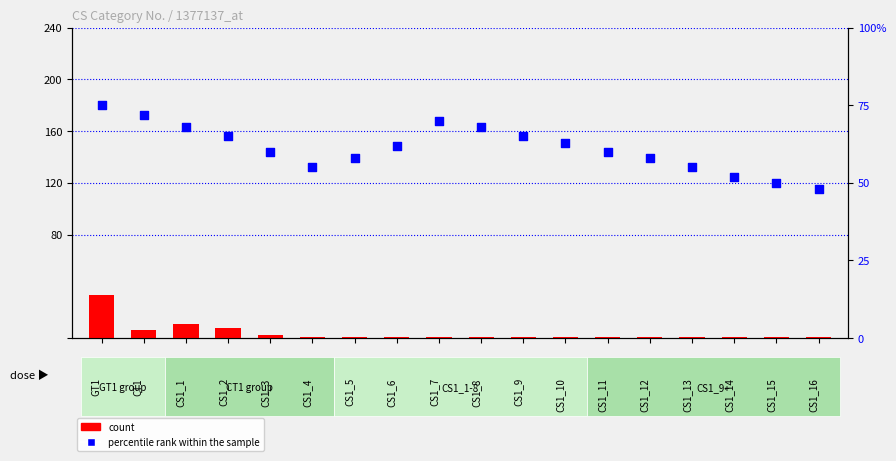

At how many categories does at least one series exceed 62?

8